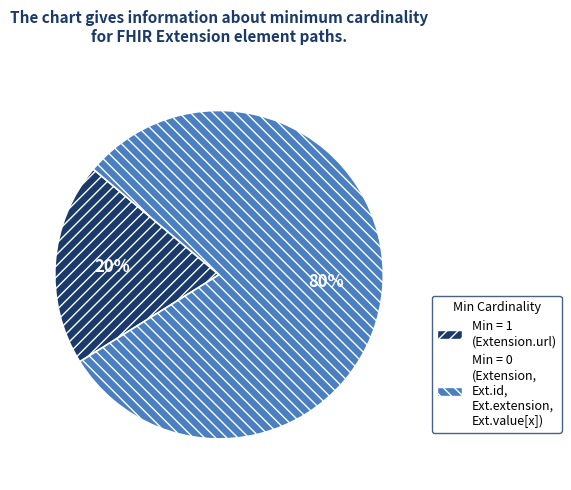

Count the number of slices in the pie.

2